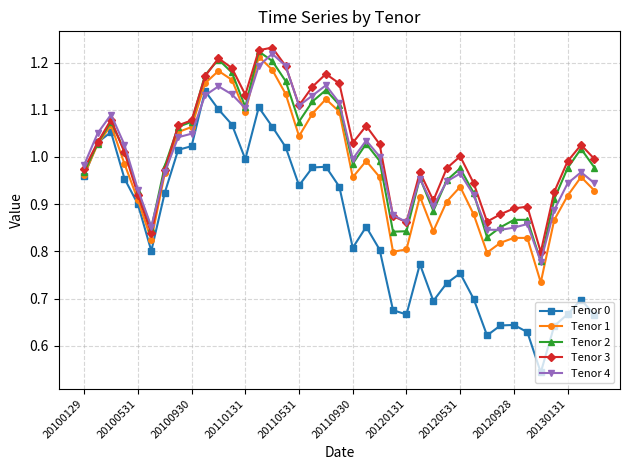

Which series has the largest range (max minus min)?

Tenor 0